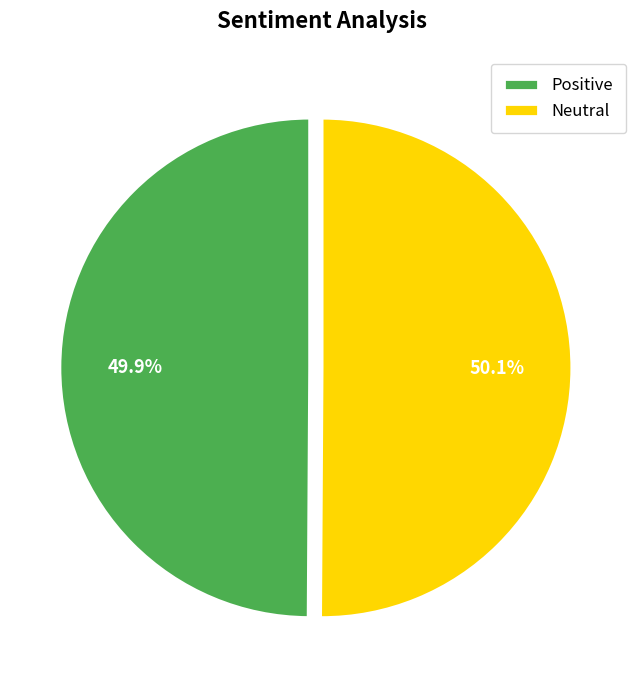

What is the ratio of the value at Positive to the value at Neutral?

1.0